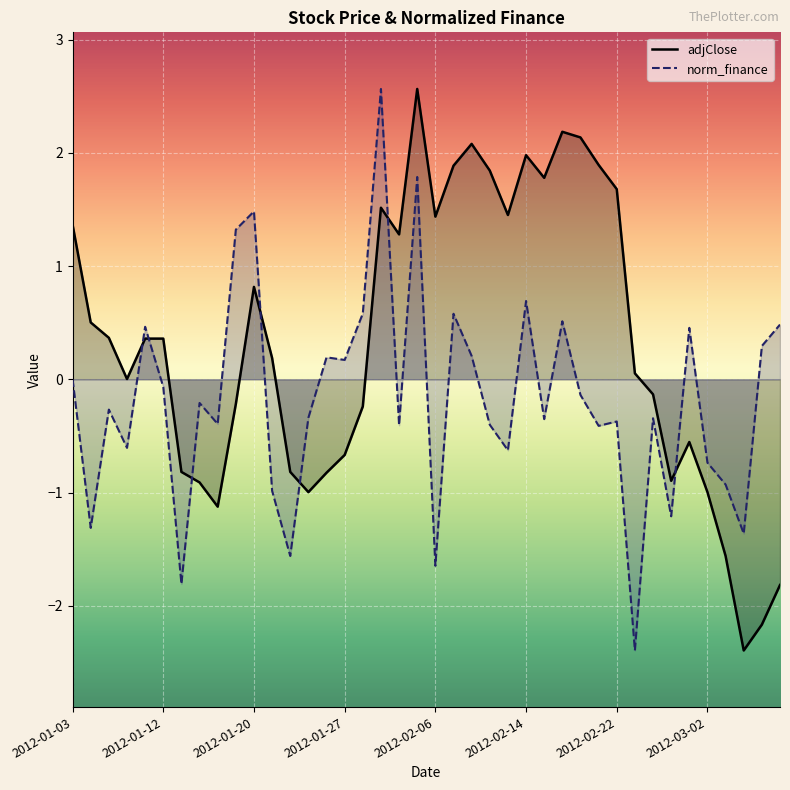

How many intersections are there between adjClose and norm_finance?

7